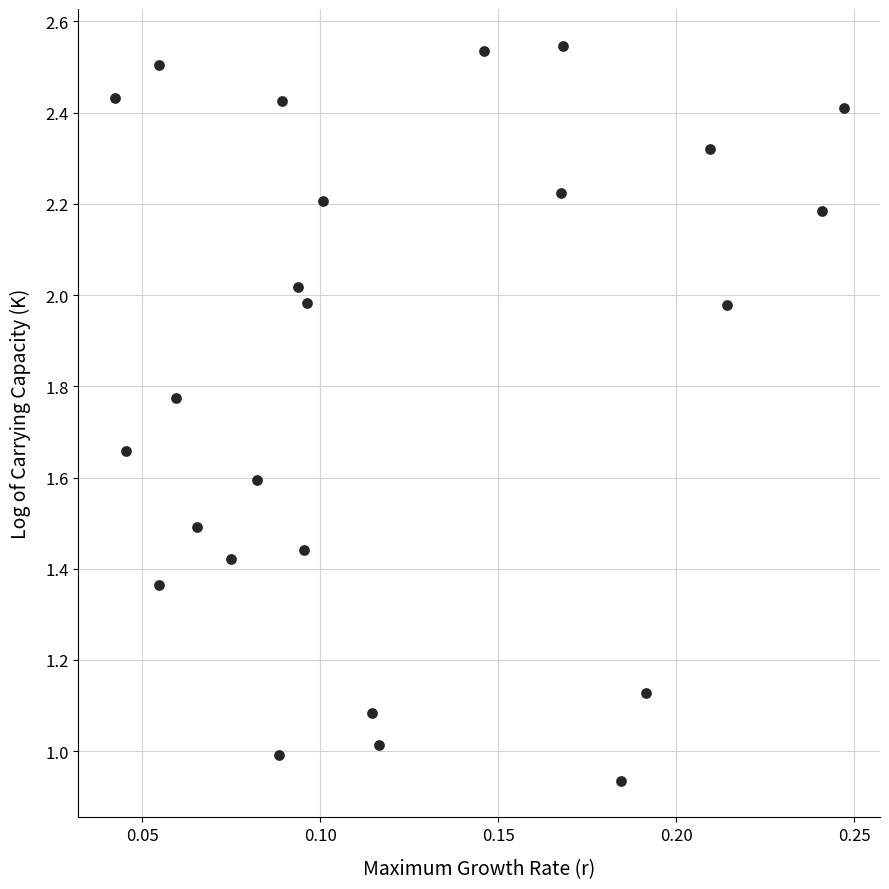

What is the range of Y values (max minus min)?

1.6